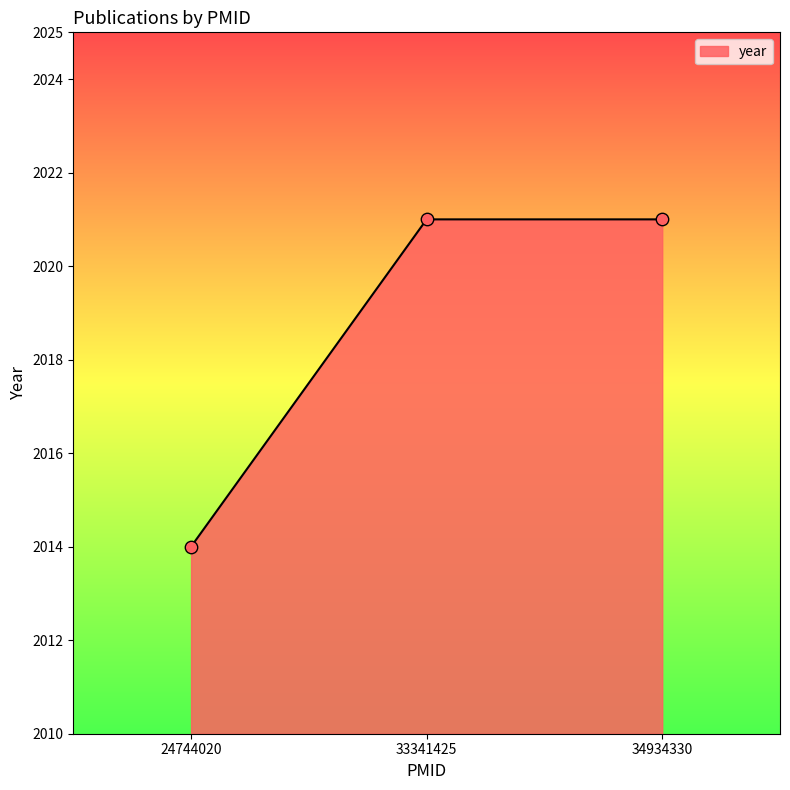

Approximately how many times larger is the value at 34934330 compared to 33341425?

1.0